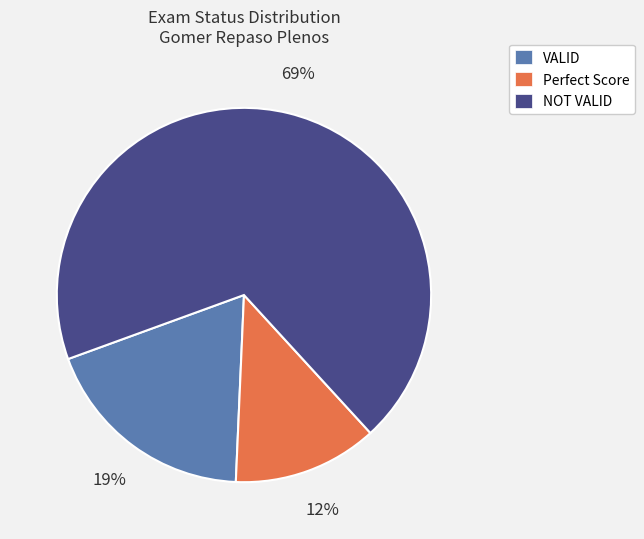

How many segments does this pie chart have?

3